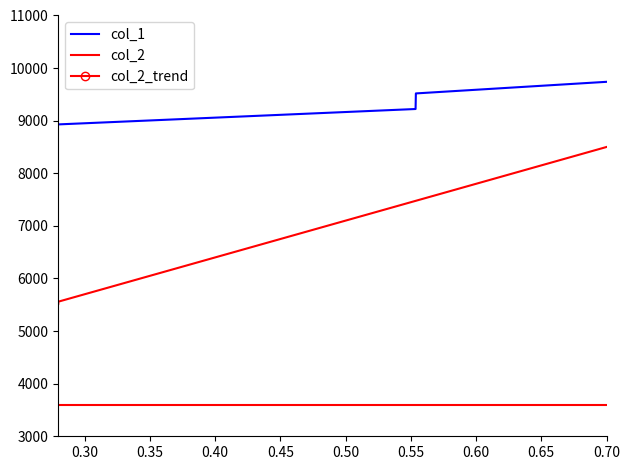

What is the lowest value of the col_2 series?

3600.0